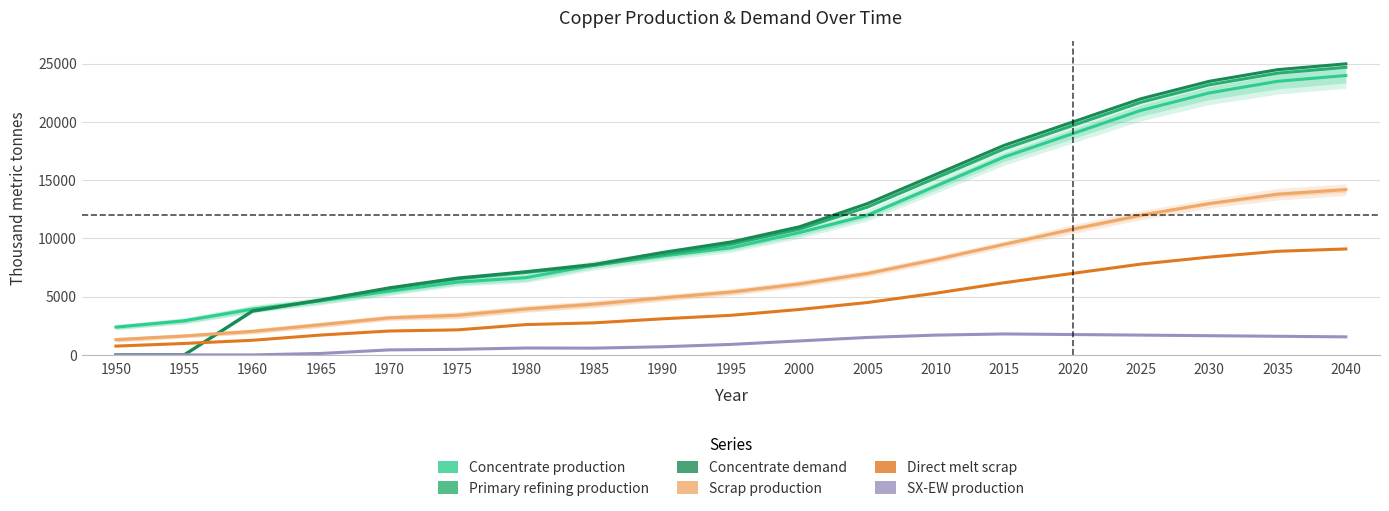

What is the average value of the SX-EW production series?

960.9